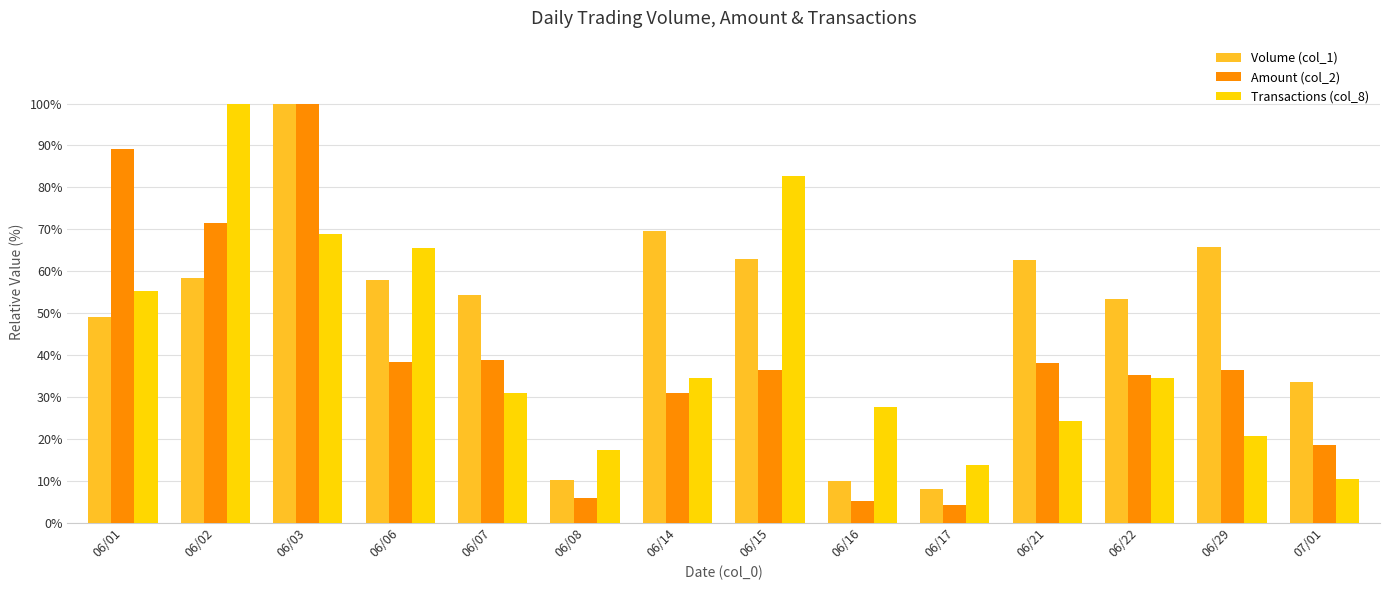

What position from the right is 06/03?

12